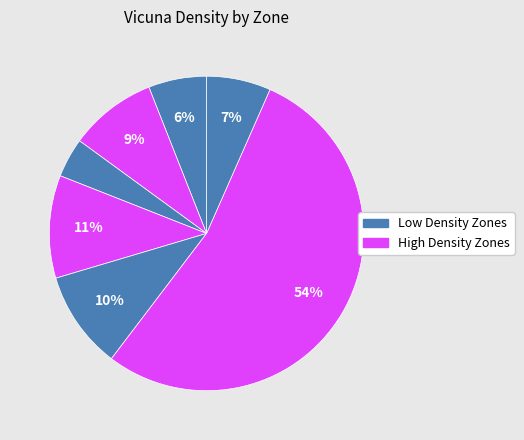

To the nearest percent, what is the average slice percentage?

14%